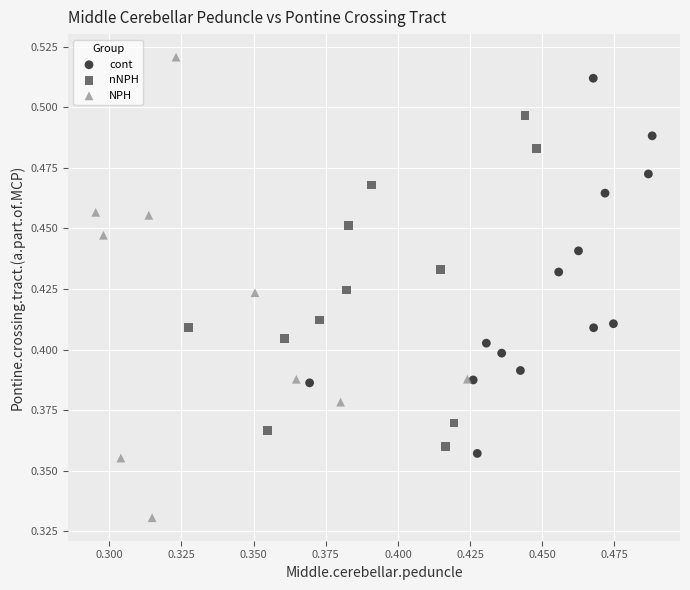

Which series reaches the minimum Y coordinate?

NPH